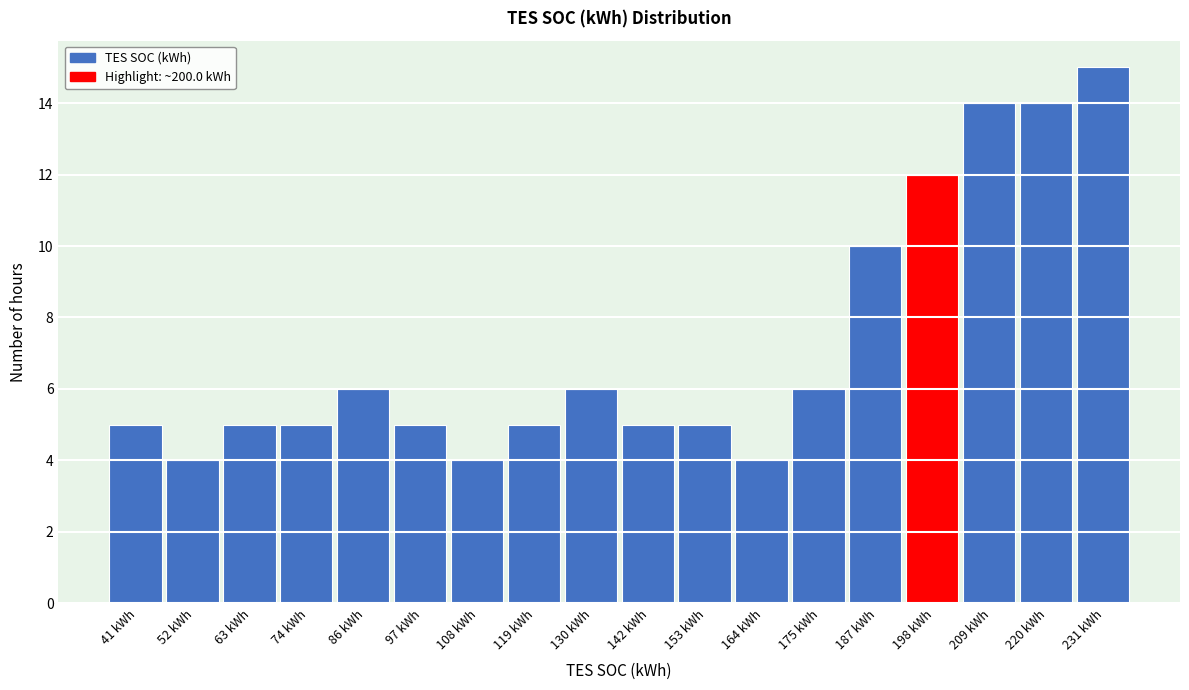

Which range on the x-axis has the tallest bar?

226 to 238